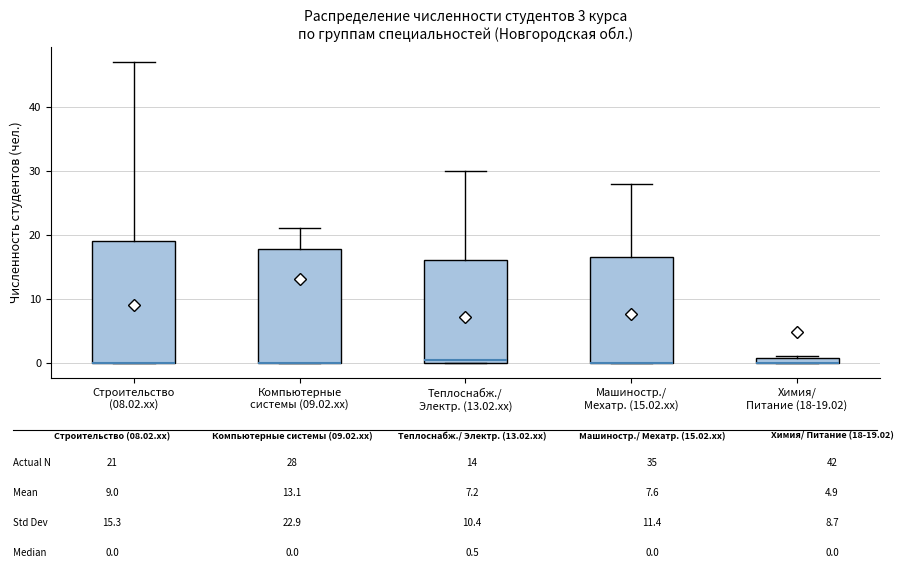

Comparing the boxes themselves (not the whiskers), which one is the tallest?

Строительство (08.02.xx)